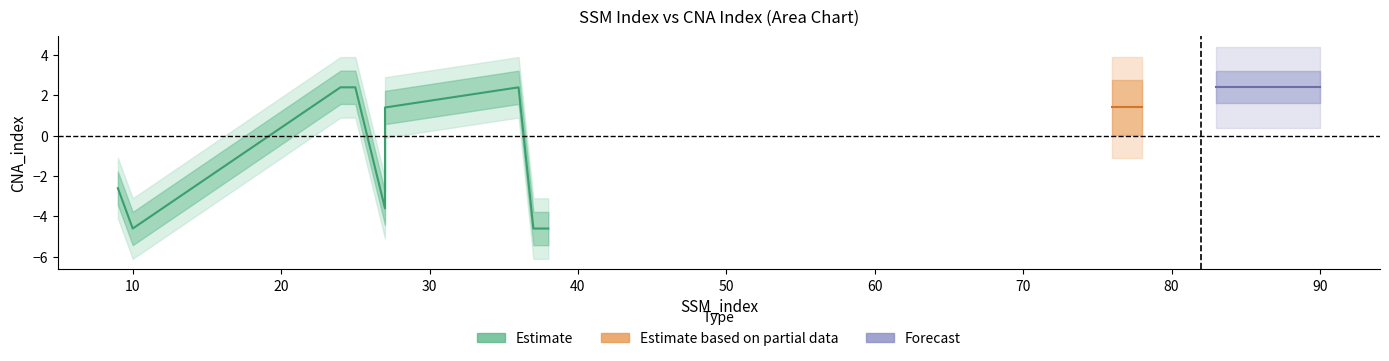

The chart shows a value of 10 at 5. True or false?

False